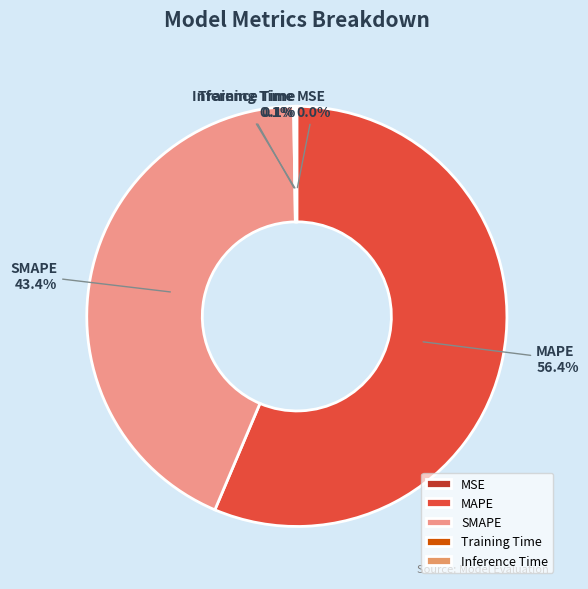

What is the largest slice in the pie chart?

MAPE